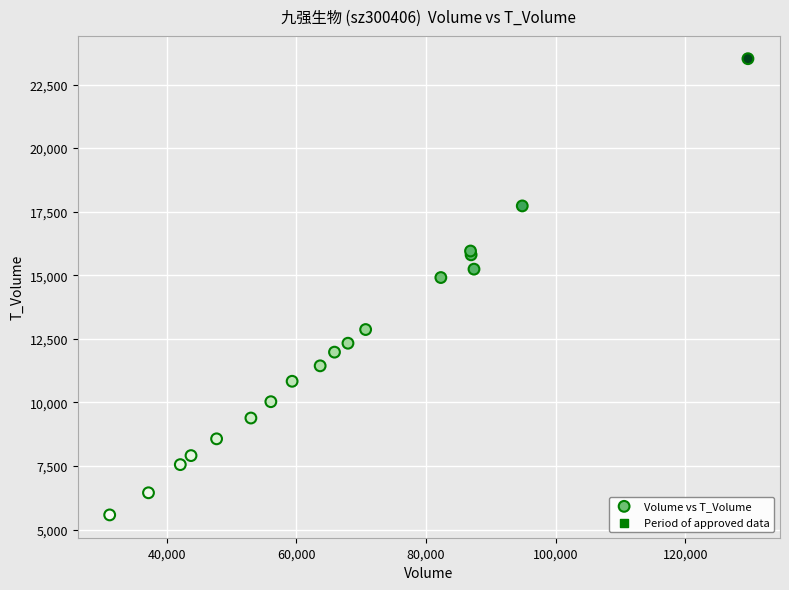

What Y value in the scatter plot is closest to 14548?

14912